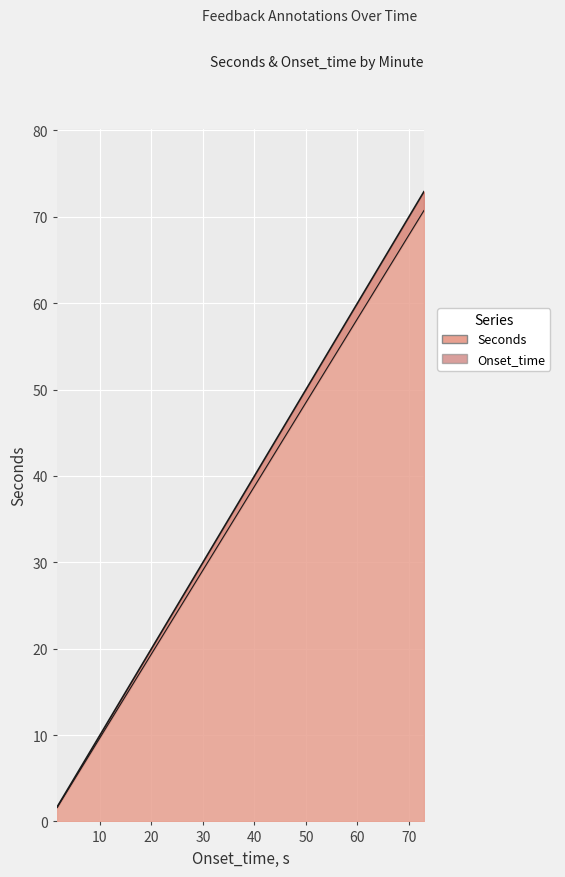

Reading left to right, transcribe all the data shown in this chart.

Seconds: 1.6	3.6	6.2	6.4	9.6	11.0	14.5	18.0	23.9	29.0	32.8	34.1	36.0	40.4	42.1	45.9	48.1	51.7	54.3	59.2	64.8	70.7
Onset_time: 1.7	3.8	6.3	6.6	9.8	11.3	15.0	18.6	24.7	29.9	33.8	35.2	37.1	41.6	43.5	47.4	49.6	53.3	56.0	61.0	66.8	72.9